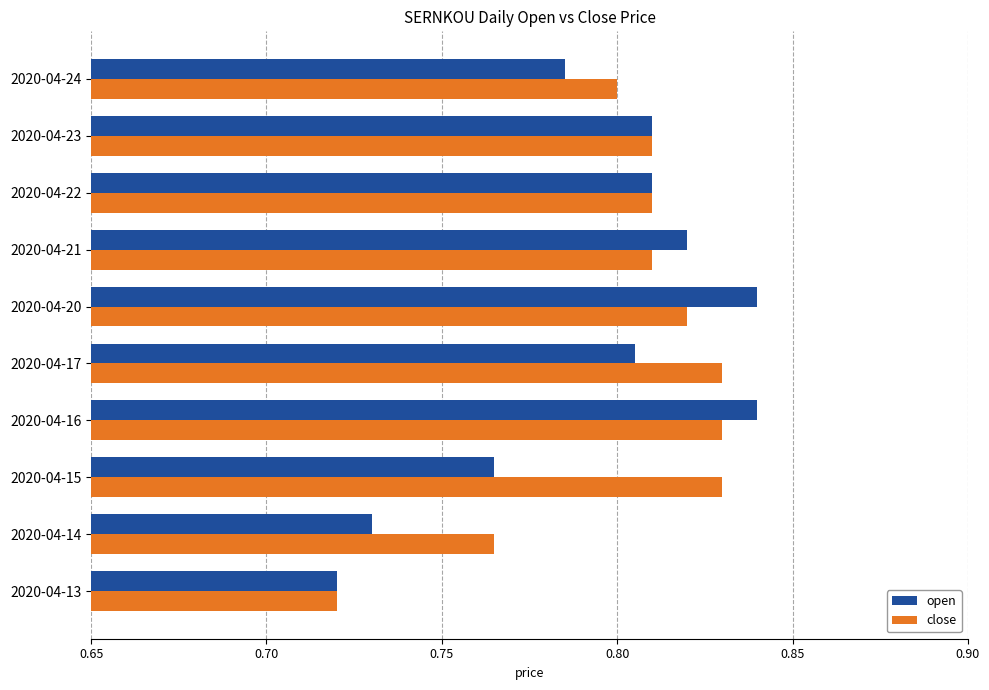

What is the difference between the maximum and minimum values in the open series?

0.1